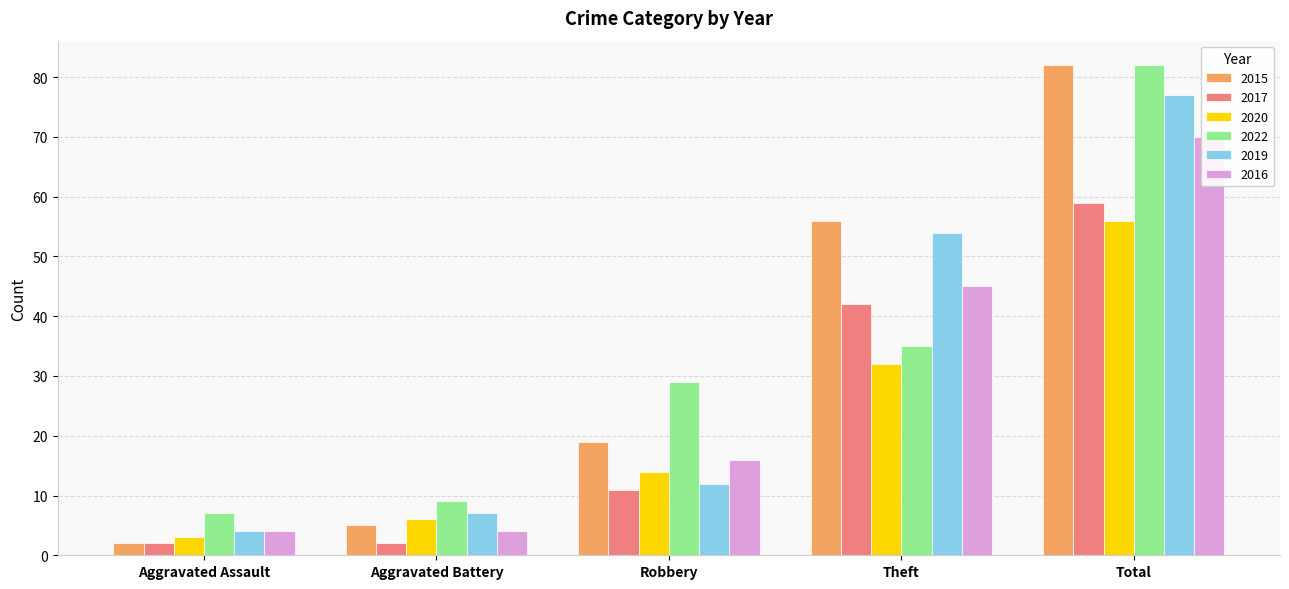

Are the bars grouped side by side (vs. stacked)?

Yes